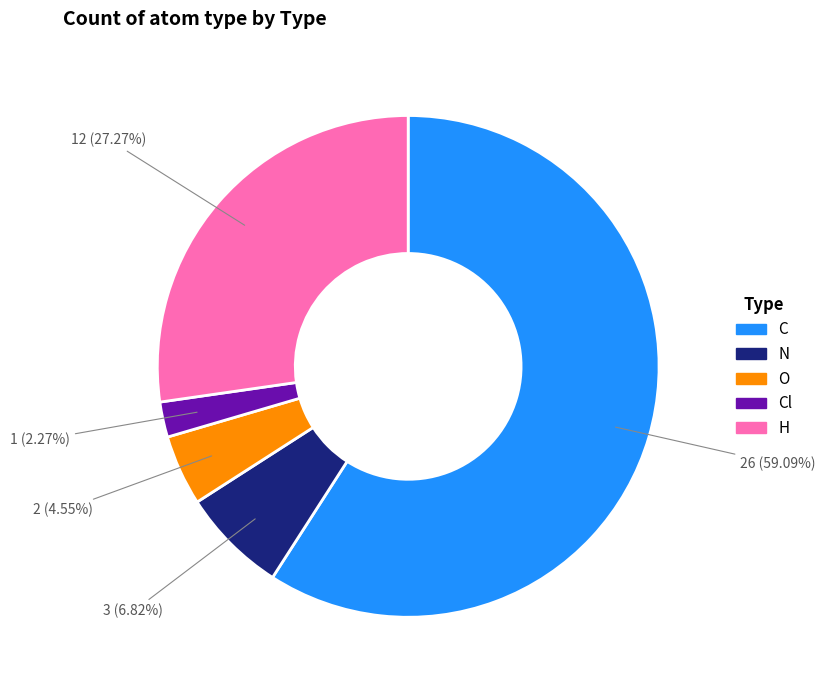

What is the majority slice?

C